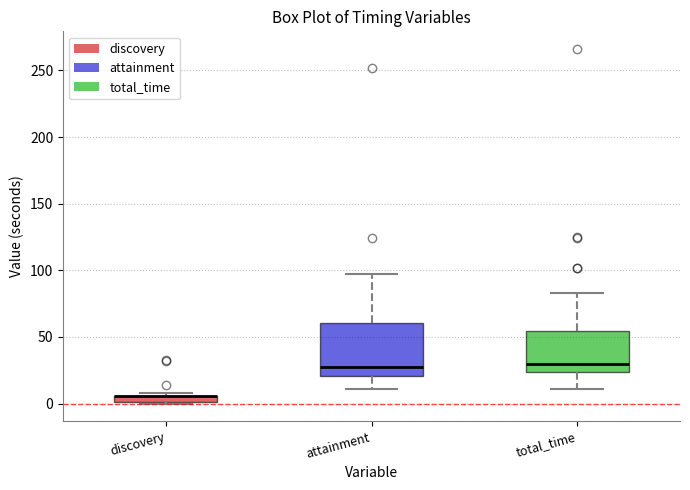

Where is the lower edge of the box for discovery on the y-axis? The values are not printed on the chart, so give them approximately, as read against the axis.

0